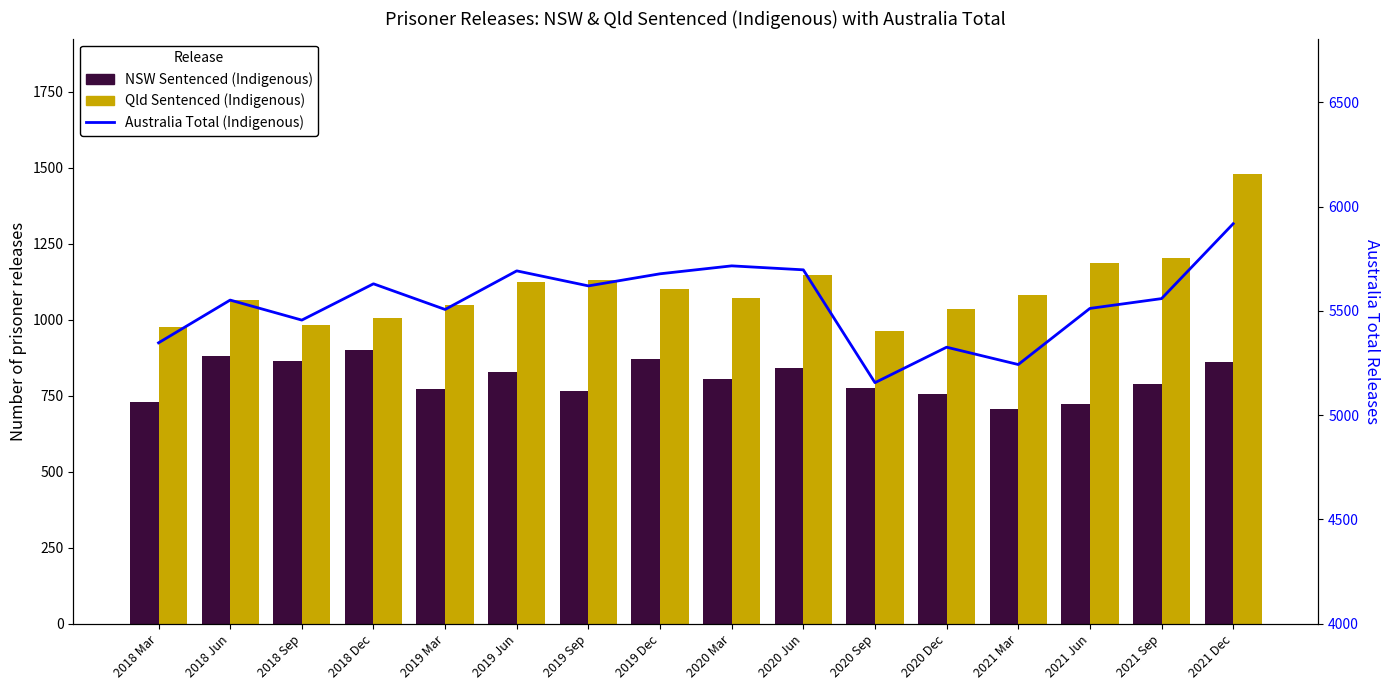

List the labels in order of Qld Sentenced (Indigenous) value, smallest first.

2020 Sep, 2018 Mar, 2018 Sep, 2018 Dec, 2020 Dec, 2019 Mar, 2018 Jun, 2020 Mar, 2021 Mar, 2019 Dec, 2019 Jun, 2019 Sep, 2020 Jun, 2021 Jun, 2021 Sep, 2021 Dec